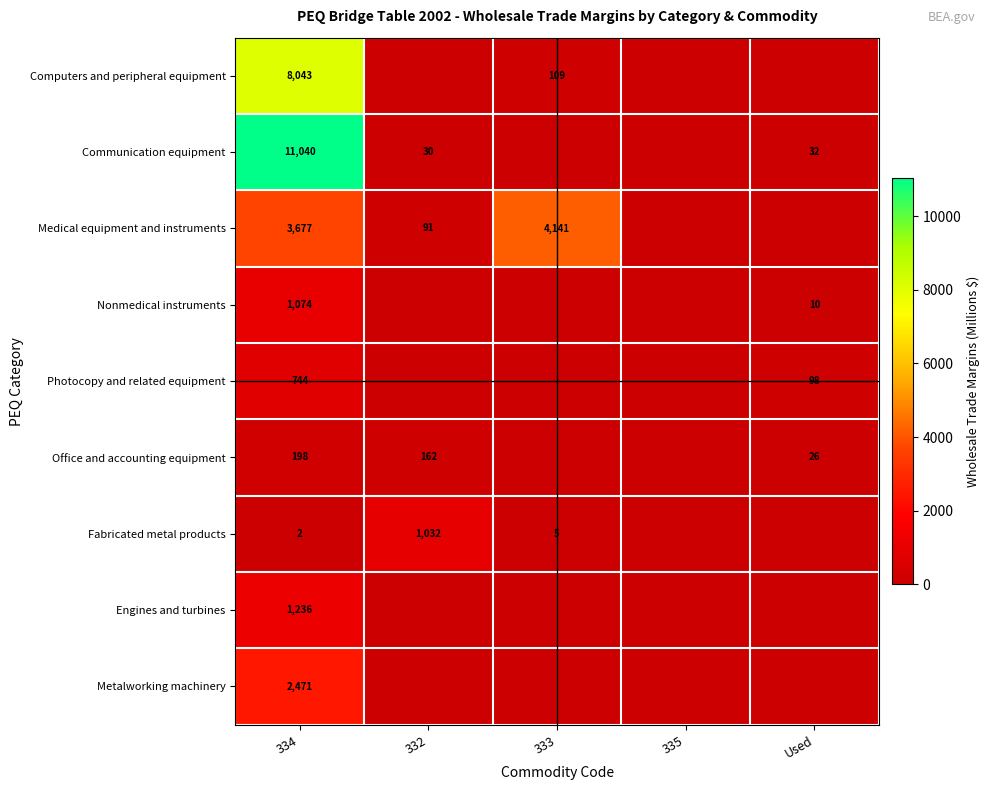

What is the total value across all series at 334?

28485